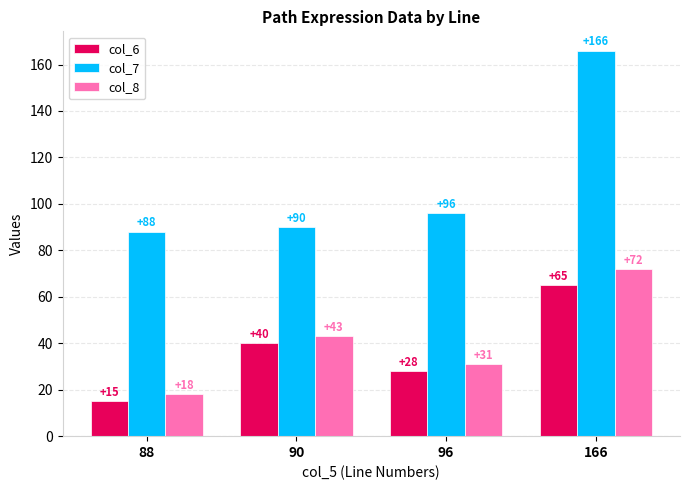

What are all the series names shown in the legend?

col_6, col_7, col_8